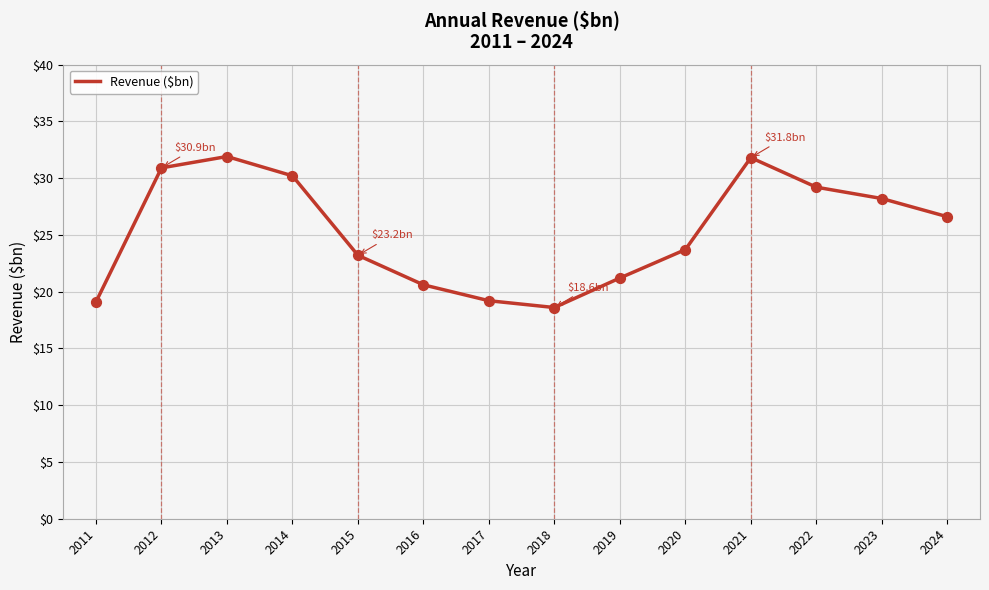

Approximately how many times larger is the value at 2024 compared to 2019?

1.3